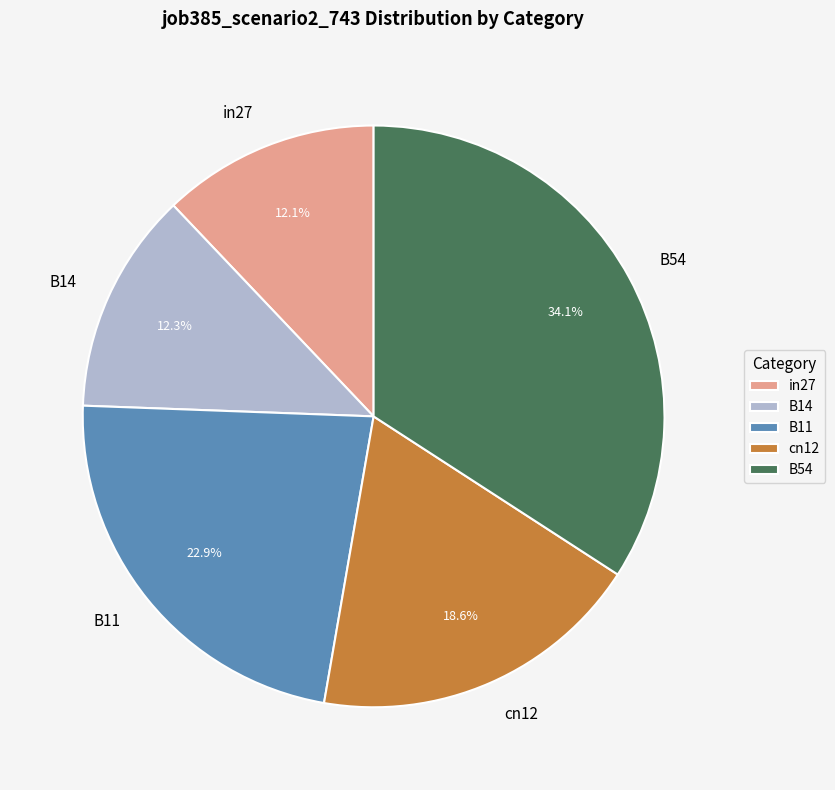

Is it true that B11 is 10% of the pie?

False